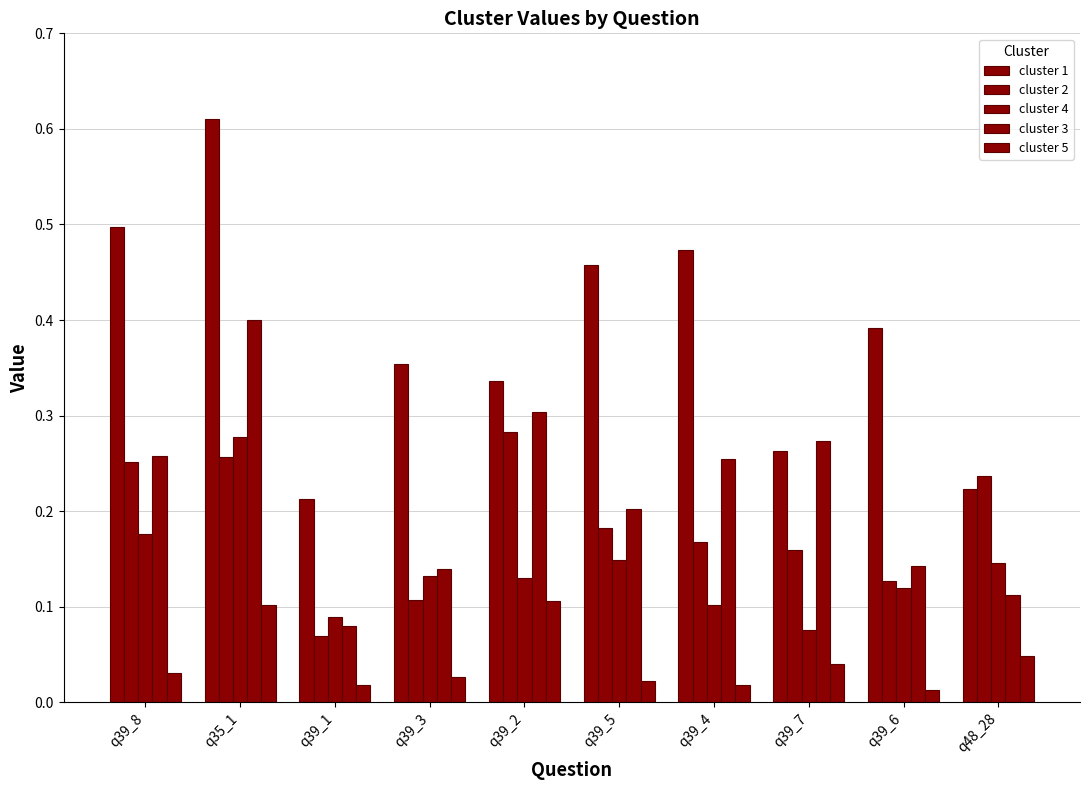

How many distinct data groups are displayed?

5